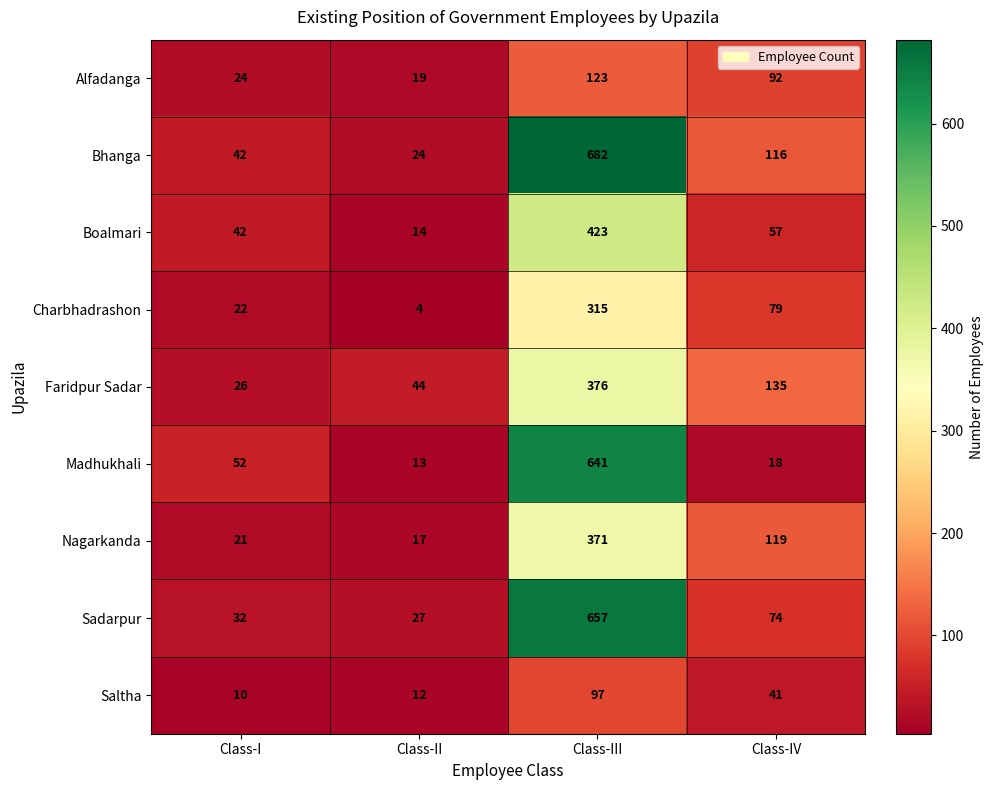

The value of Nagarkanda at Class-II is 17. True or false?

True